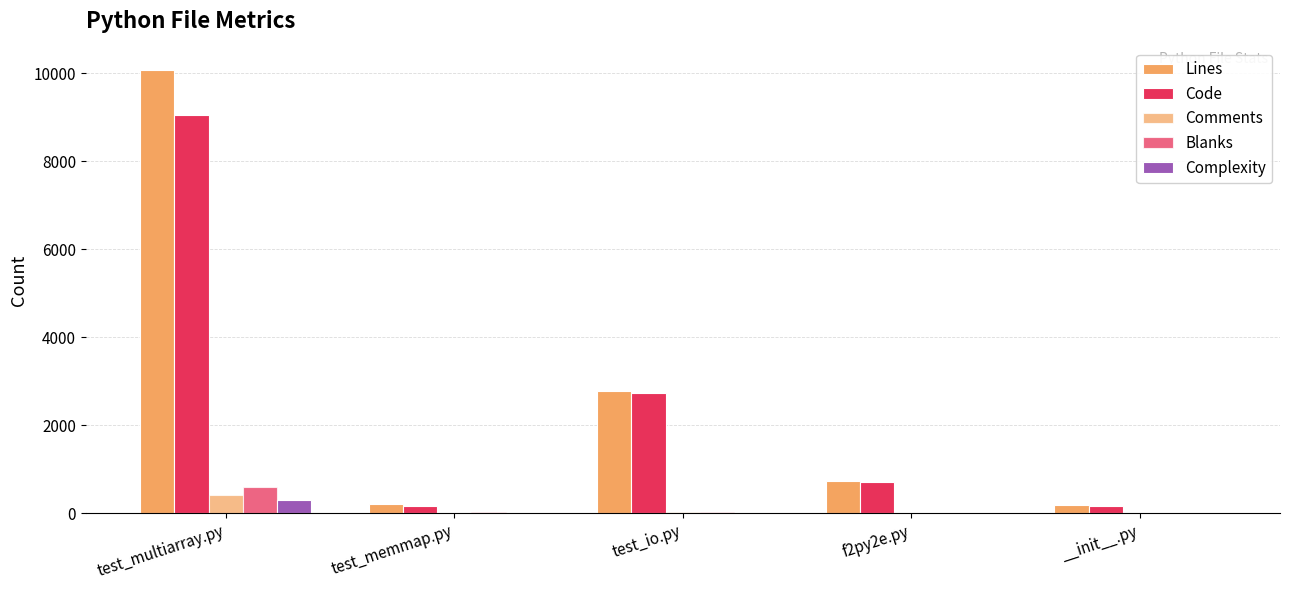

How many series are shown in this chart?

5